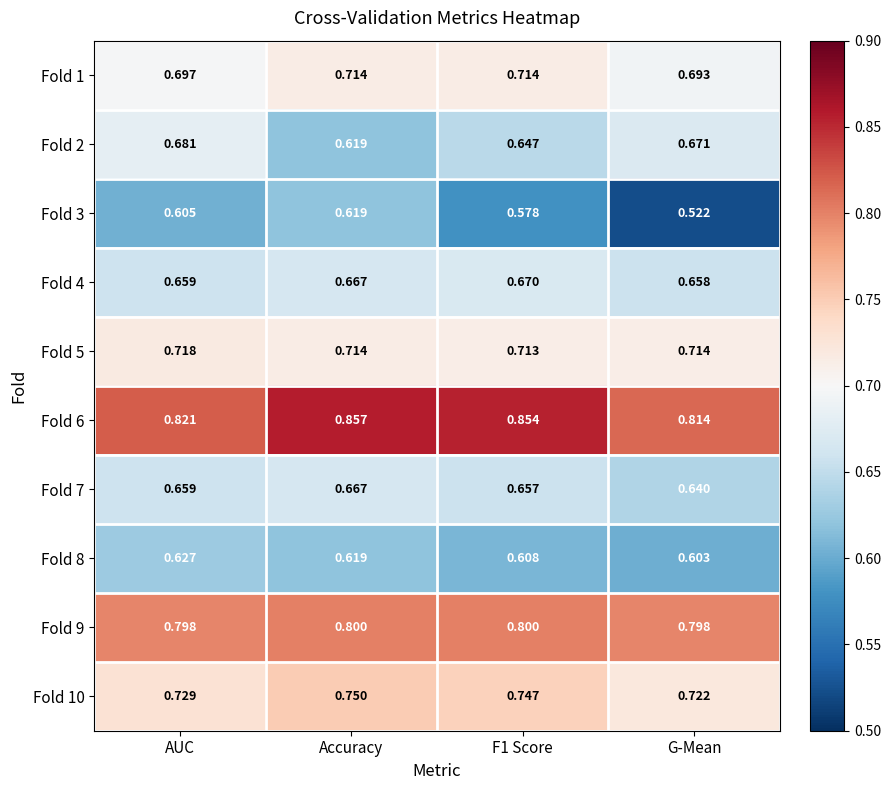

What is the total value across all series at AUC?

7.0